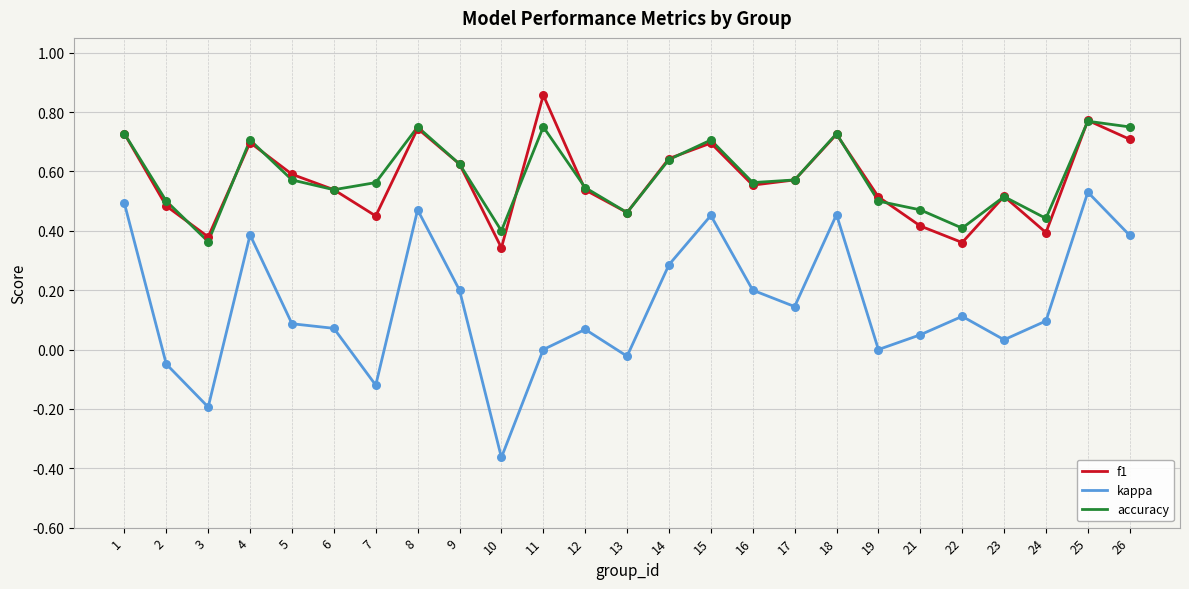

What is the total value across all series at 17?

1.3